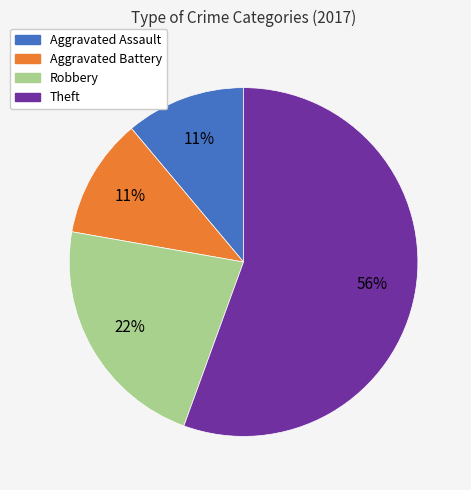

How many slices are in this pie chart?

4